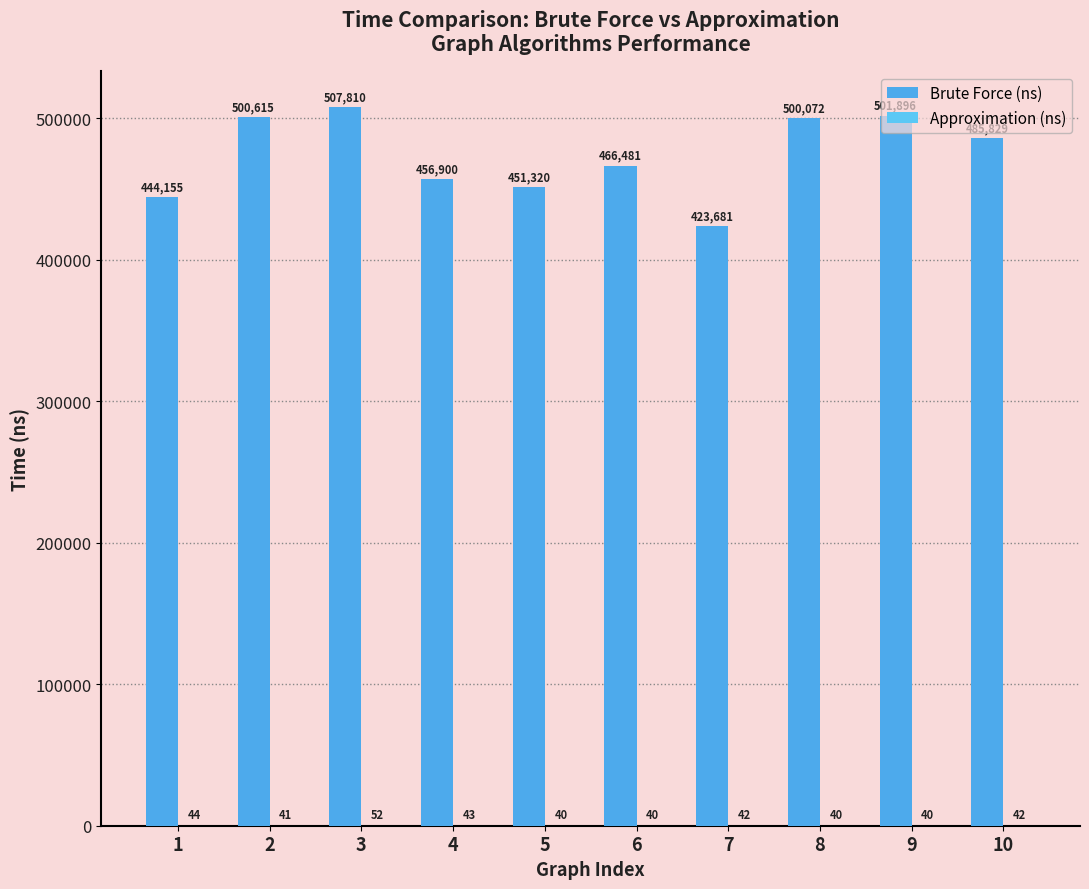

How many groups of bars are there?

10